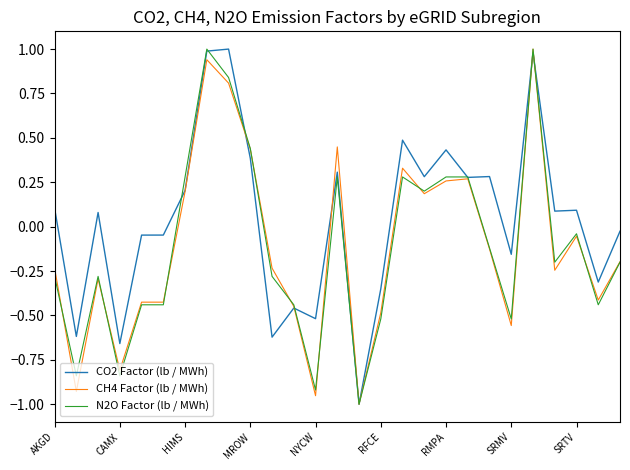

Which series has the largest total across all categories?

CO2 Factor (lb / MWh)